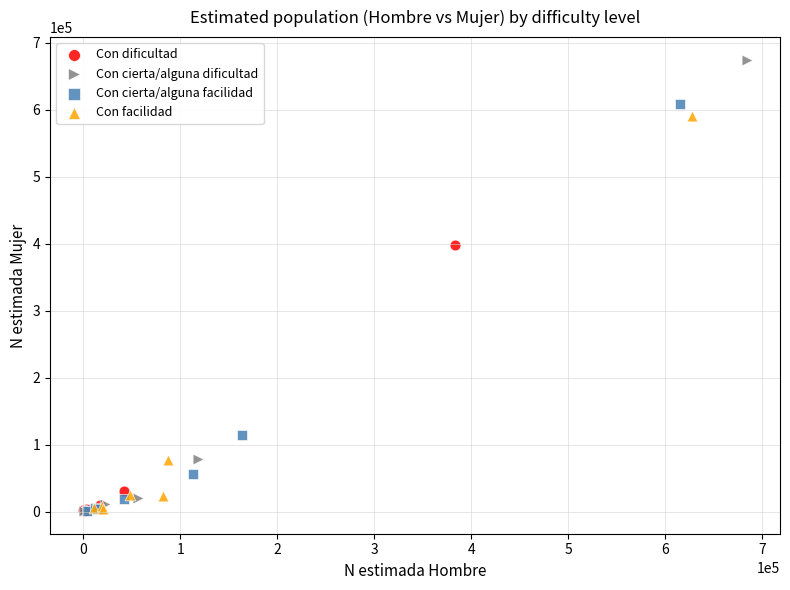

Which series has the widest spread of Y values?

Con cierta/alguna dificultad